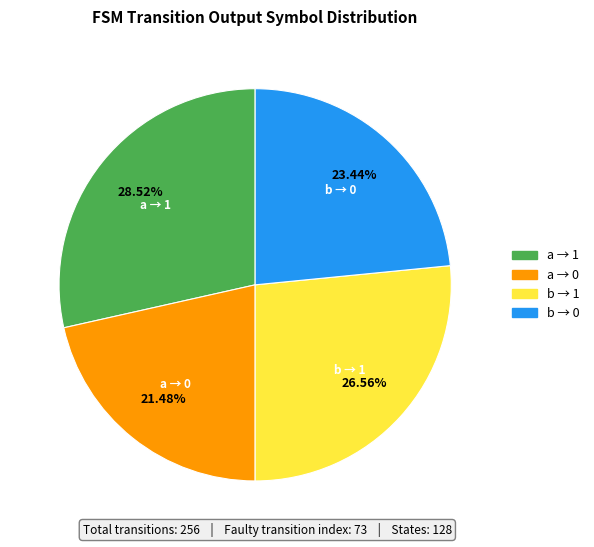

Is there any slice that represents more than half of the pie?

No